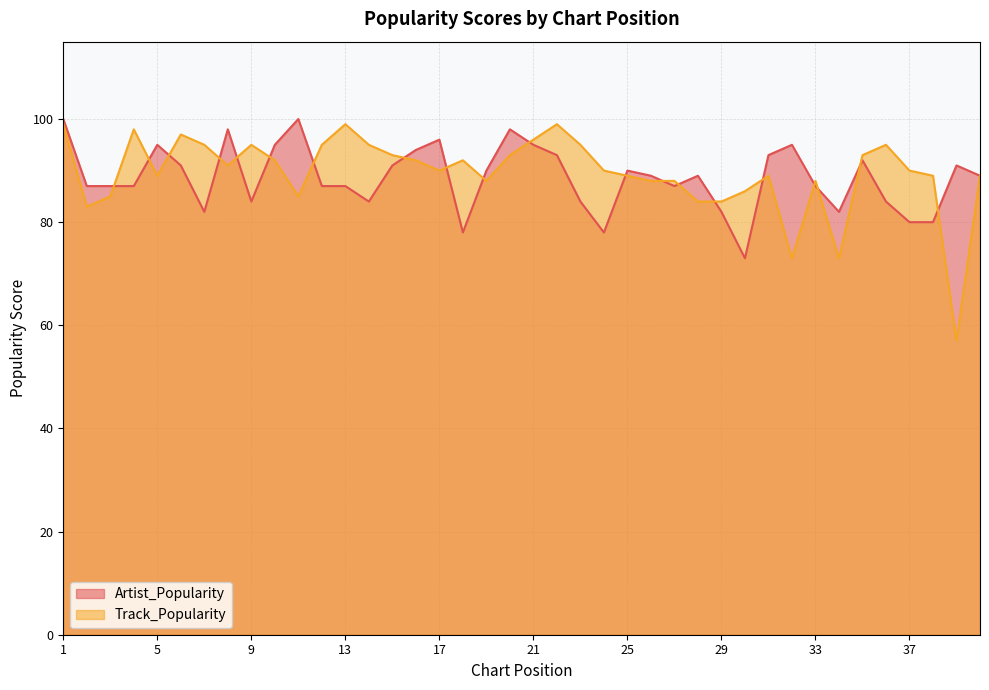

Reading right to left, extract all data points from this chart.

Artist_Popularity: 40=89	39=91	38=80	37=80	36=84	35=92	34=82	33=87	32=95	31=93	30=73	29=82	28=89	27=87	26=89	25=90	24=78	23=84	22=93	21=95	20=98	19=90	18=78	17=96	16=94	15=91	14=84	13=87	12=87	11=100	10=95	9=84	8=98	7=82	6=91	5=95	4=87	3=87	2=87	1=100
Track_Popularity: 40=89	39=57	38=89	37=90	36=95	35=93	34=73	33=88	32=73	31=89	30=86	29=84	28=84	27=88	26=88	25=89	24=90	23=95	22=99	21=96	20=93	19=88	18=92	17=90	16=92	15=93	14=95	13=99	12=95	11=85	10=92	9=95	8=91	7=95	6=97	5=89	4=98	3=85	2=83	1=99